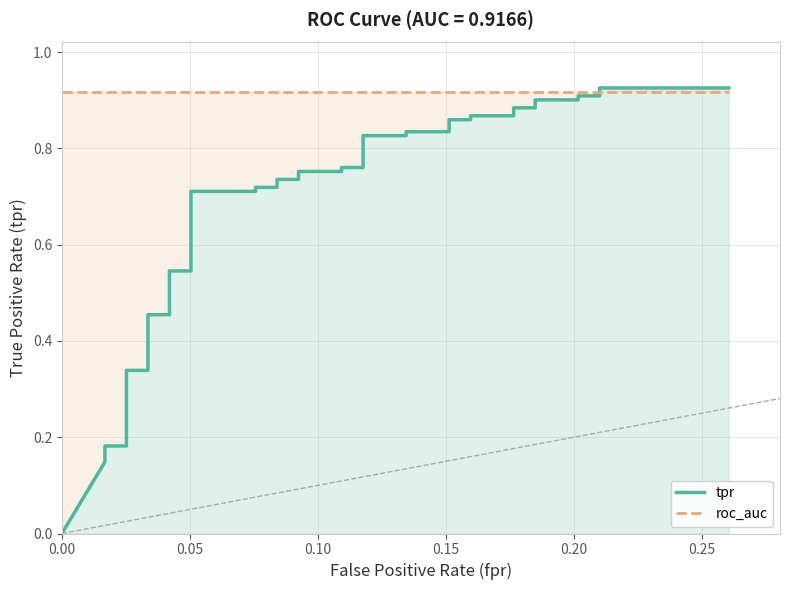

What is the greatest value displayed?

0.9